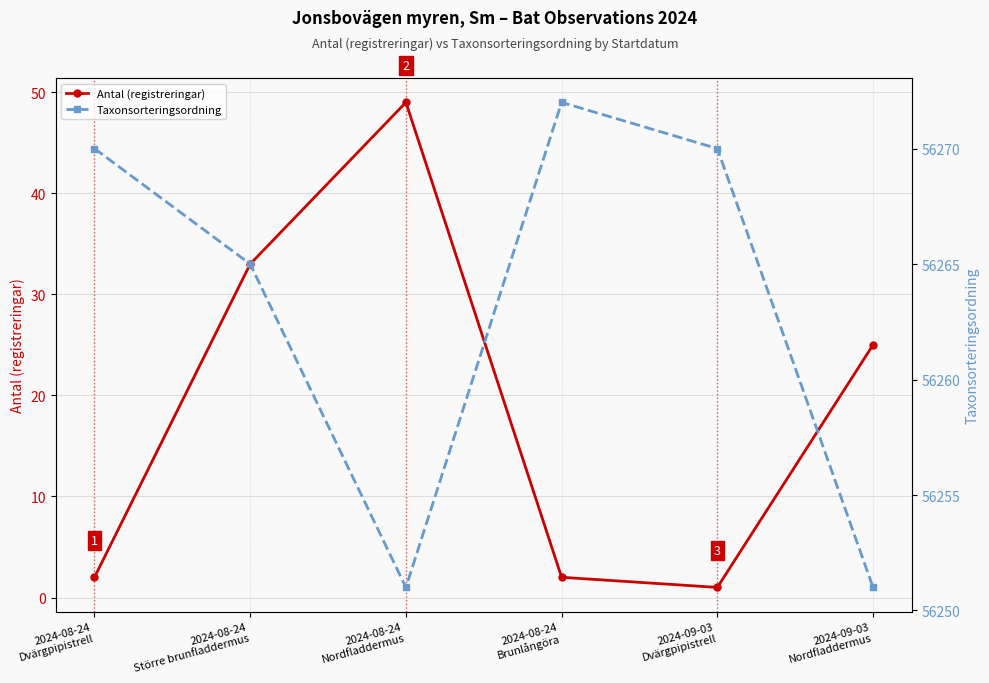

What is the difference between the highest and lowest values at 2024-08-24
Nordfladdermus?

56202